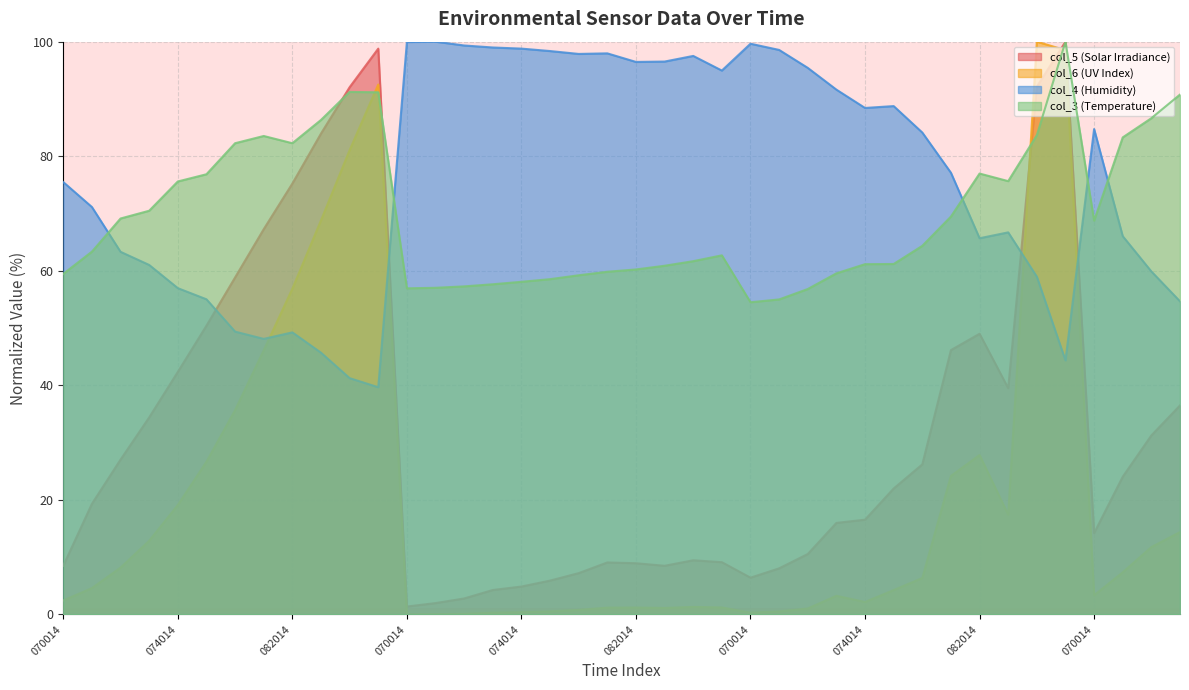

Rank the categories by col_4 (Humidity) value from highest to lowest.

20240216071014, 20240216070014, 20240217070014, 20240216072014, 20240216073014, 20240216074014, 20240217071014, 20240216075014, 20240216081014, 20240216080014, 20240216084014, 20240216083014, 20240216082014, 20240217072014, 20240216085014, 20240217073014, 20240217075014, 20240217074014, 20240219070014, 20240217080014, 20240217081014, 20240215070014, 20240215071014, 20240217083014, 20240219071014, 20240217082014, 20240215072014, 20240215073014, 20240219072014, 20240217084014, 20240215074014, 20240215075014, 20240219073014, 20240215080014, 20240215082014, 20240215081014, 20240215083014, 20240217085014, 20240215084014, 20240215085014